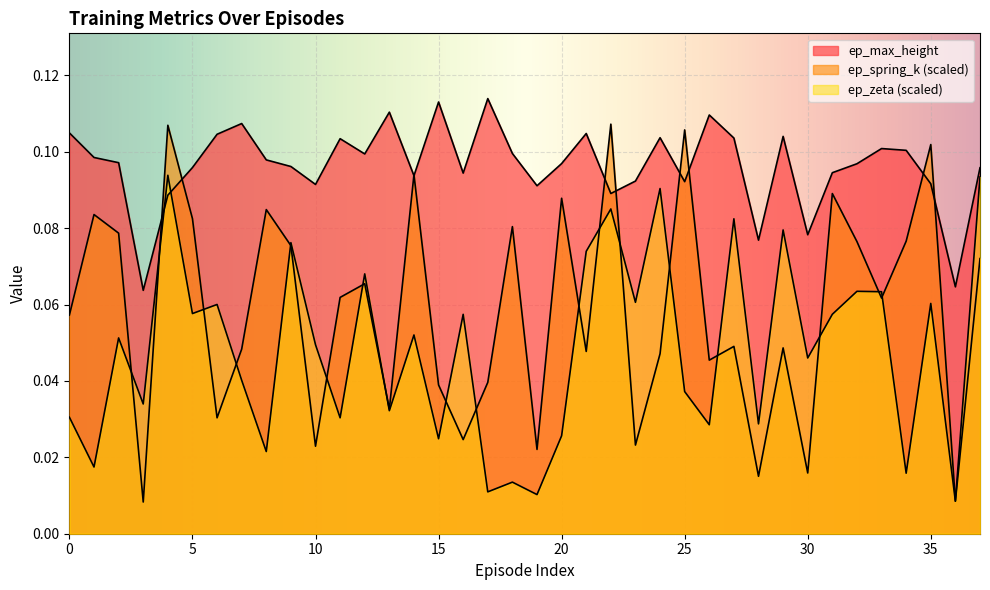

Where do ep_spring_k_norm and ep_zeta first cross each other?

2 and 3